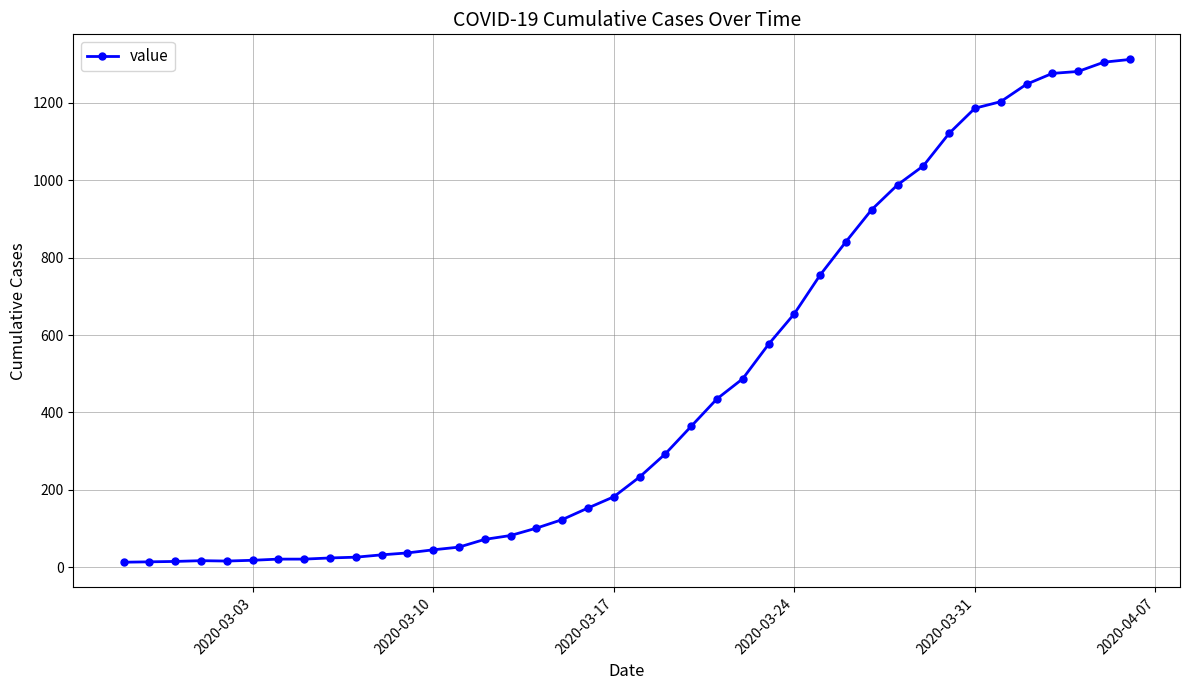

What is the maximum value shown in the chart?

1312